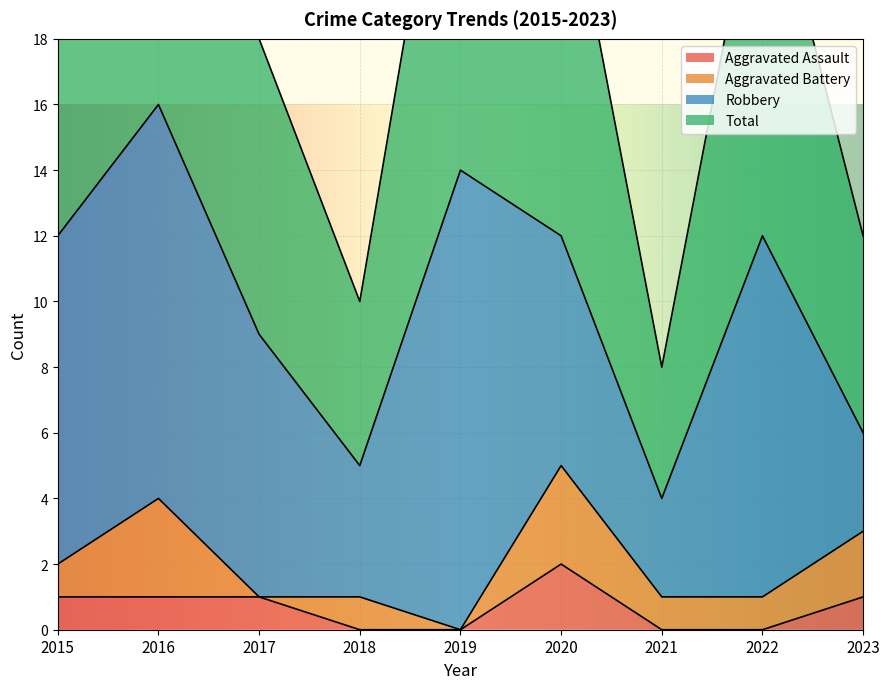

What is the difference between the second highest and second lowest values in the Aggravated Assault series?

1